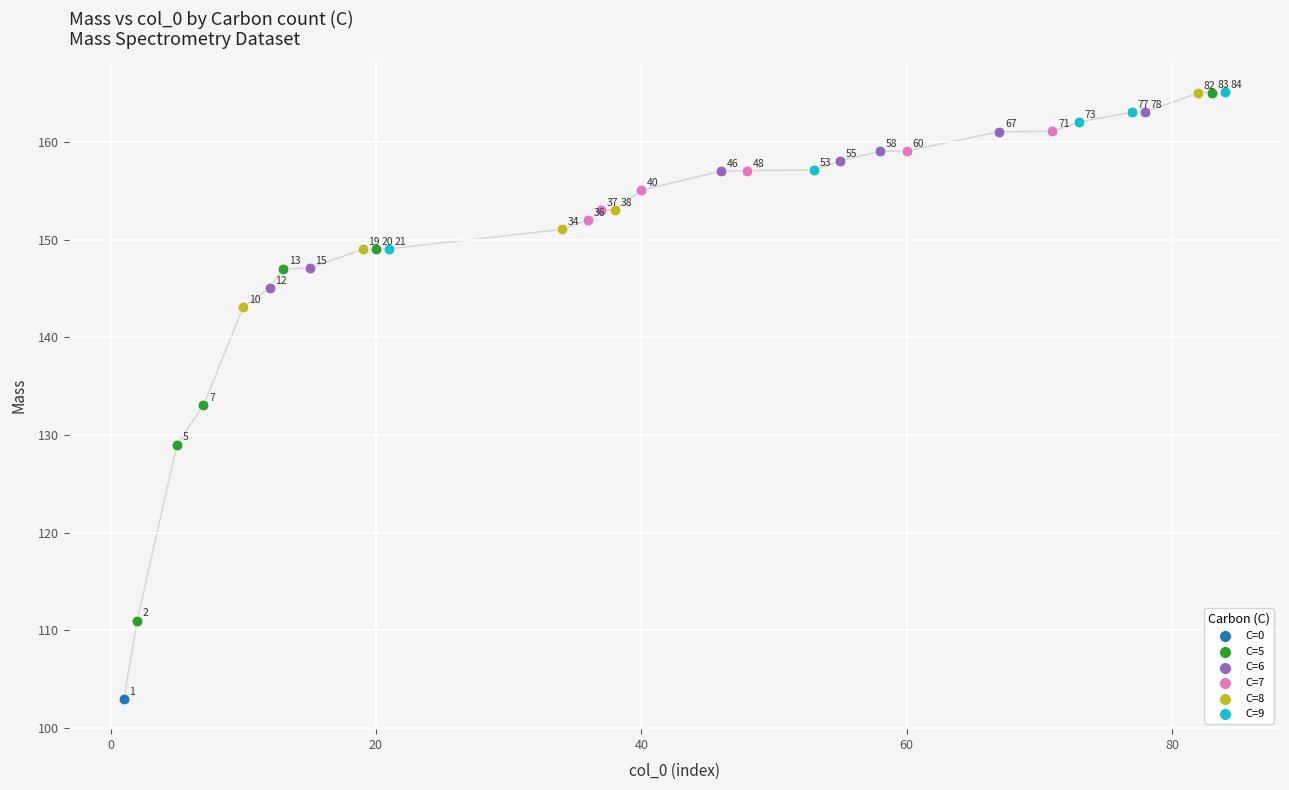

What are all the series names shown in the legend?

C=0, C=5, C=6, C=7, C=8, C=9